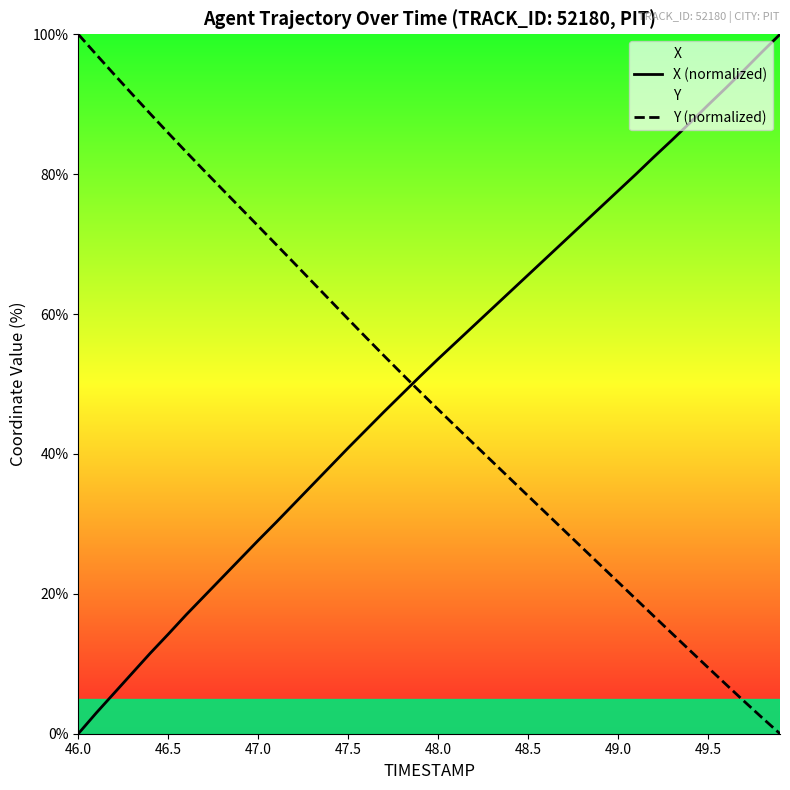

What is the value of the X (normalized) point at the 37th from the left?

92.3